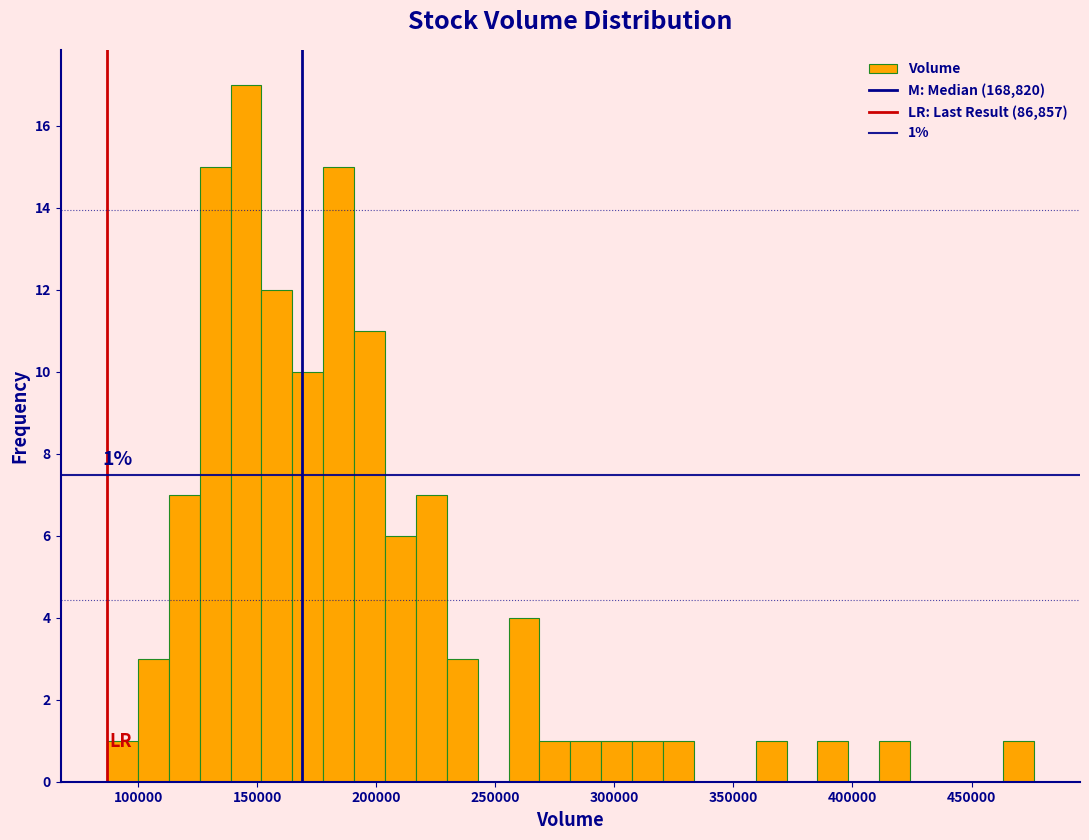

Around what value on the x-axis is the tallest bar? Give the approximate position of its centre, as read against the axis.

145000